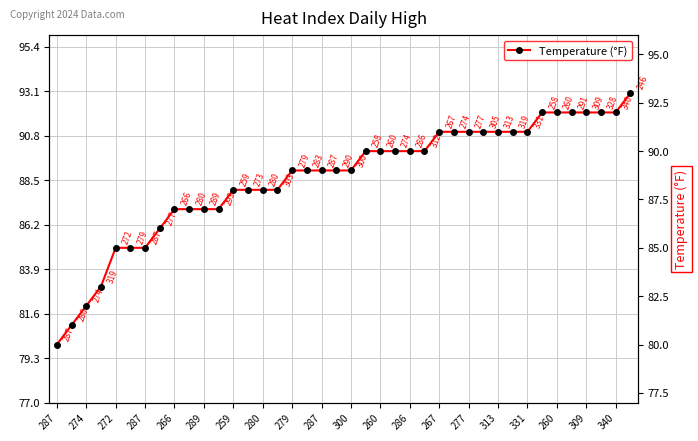

What is the label of the 3rd point from the left?

274